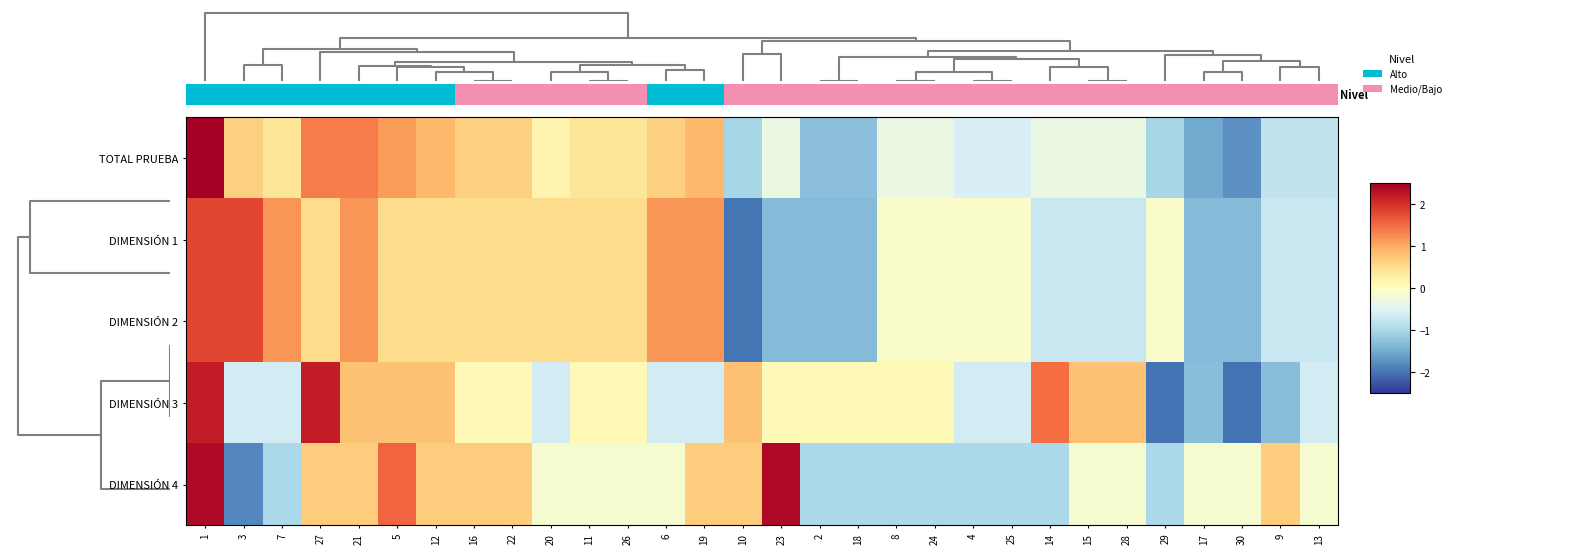

Reading left to right, transcribe all the data shown in this chart.

TOTAL PRUEBA: 1=2.8	3=0.6	7=0.4	27=1.4	21=1.4	5=1.1	12=0.9	16=0.6	22=0.6	20=0.2	11=0.4	26=0.4	6=0.6	19=0.9	10=-1.0	23=-0.3	2=-1.3	18=-1.3	8=-0.3	24=-0.3	4=-0.6	25=-0.6	14=-0.3	15=-0.3	28=-0.3	29=-1.0	17=-1.5	30=-1.8	9=-0.8	13=-0.8
DIMENSIÓN 1: 1=1.8	3=1.8	7=1.2	27=0.5	21=1.2	5=0.5	12=0.5	16=0.5	22=0.5	20=0.5	11=0.5	26=0.5	6=1.2	19=1.2	10=-2.0	23=-1.3	2=-1.3	18=-1.3	8=-0.1	24=-0.1	4=-0.1	25=-0.1	14=-0.7	15=-0.7	28=-0.7	29=-0.1	17=-1.3	30=-1.3	9=-0.7	13=-0.7
DIMENSIÓN 2: 1=1.8	3=1.8	7=1.2	27=0.5	21=1.2	5=0.5	12=0.5	16=0.5	22=0.5	20=0.5	11=0.5	26=0.5	6=1.2	19=1.2	10=-2.0	23=-1.3	2=-1.3	18=-1.3	8=-0.1	24=-0.1	4=-0.1	25=-0.1	14=-0.7	15=-0.7	28=-0.7	29=-0.1	17=-1.3	30=-1.3	9=-0.7	13=-0.7
DIMENSIÓN 3: 1=2.2	3=-0.6	7=-0.6	27=2.2	21=0.8	5=0.8	12=0.8	16=0.1	22=0.1	20=-0.6	11=0.1	26=0.1	6=-0.6	19=-0.6	10=0.8	23=0.1	2=0.1	18=0.1	8=0.1	24=0.1	4=-0.6	25=-0.6	14=1.5	15=0.8	28=0.8	29=-2.0	17=-1.3	30=-2.0	9=-1.3	13=-0.6
DIMENSIÓN 4: 1=2.4	3=-1.8	7=-1.0	27=0.7	21=0.7	5=1.5	12=0.7	16=0.7	22=0.7	20=-0.1	11=-0.1	26=-0.1	6=-0.1	19=0.7	10=0.7	23=2.4	2=-1.0	18=-1.0	8=-1.0	24=-1.0	4=-1.0	25=-1.0	14=-1.0	15=-0.1	28=-0.1	29=-1.0	17=-0.1	30=-0.1	9=0.7	13=-0.1